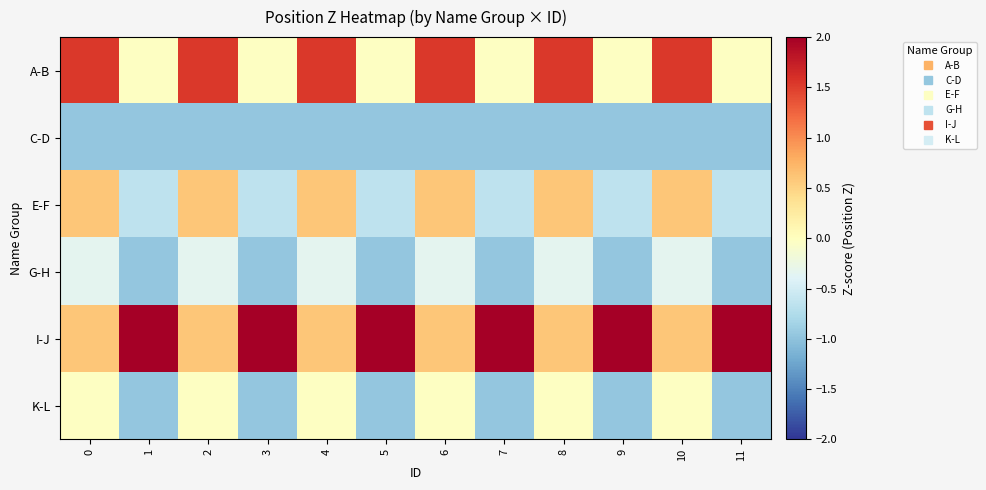

What is the greatest value displayed?

2.2